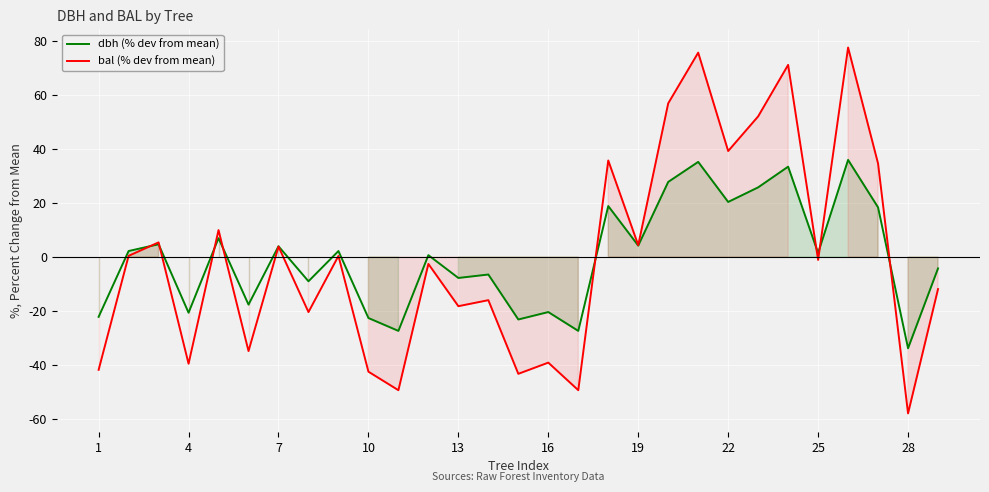

True or false: bal (% dev from mean) and dbh (% dev from mean) cross at least once.

True